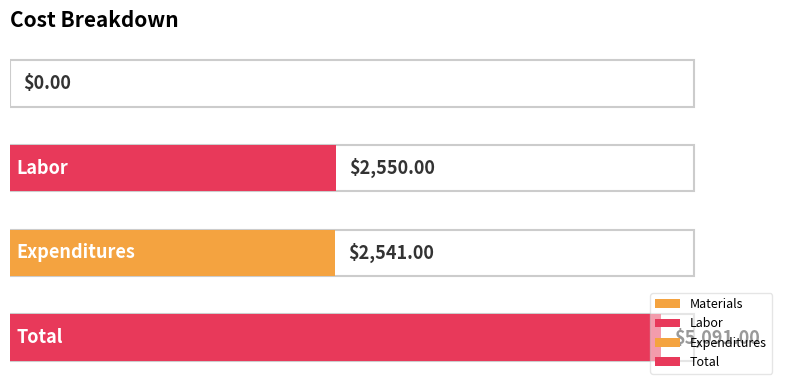

Are the bars grouped side by side (vs. stacked)?

No